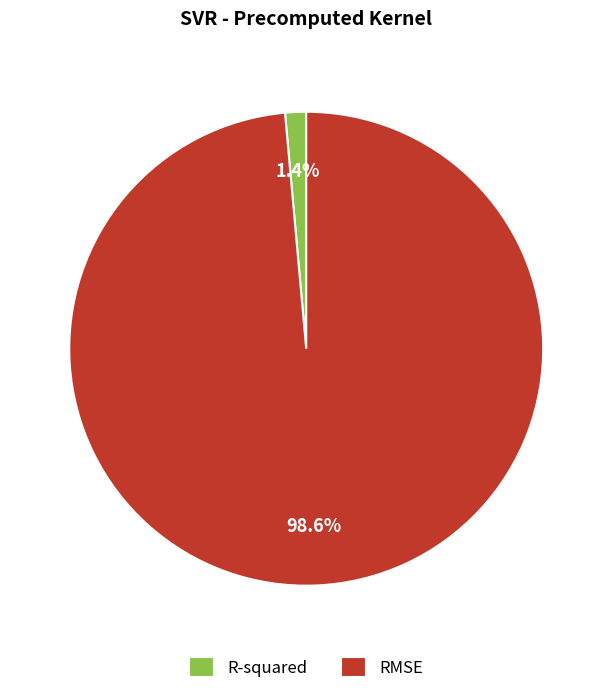

What is the smallest slice in the pie chart?

R-squared